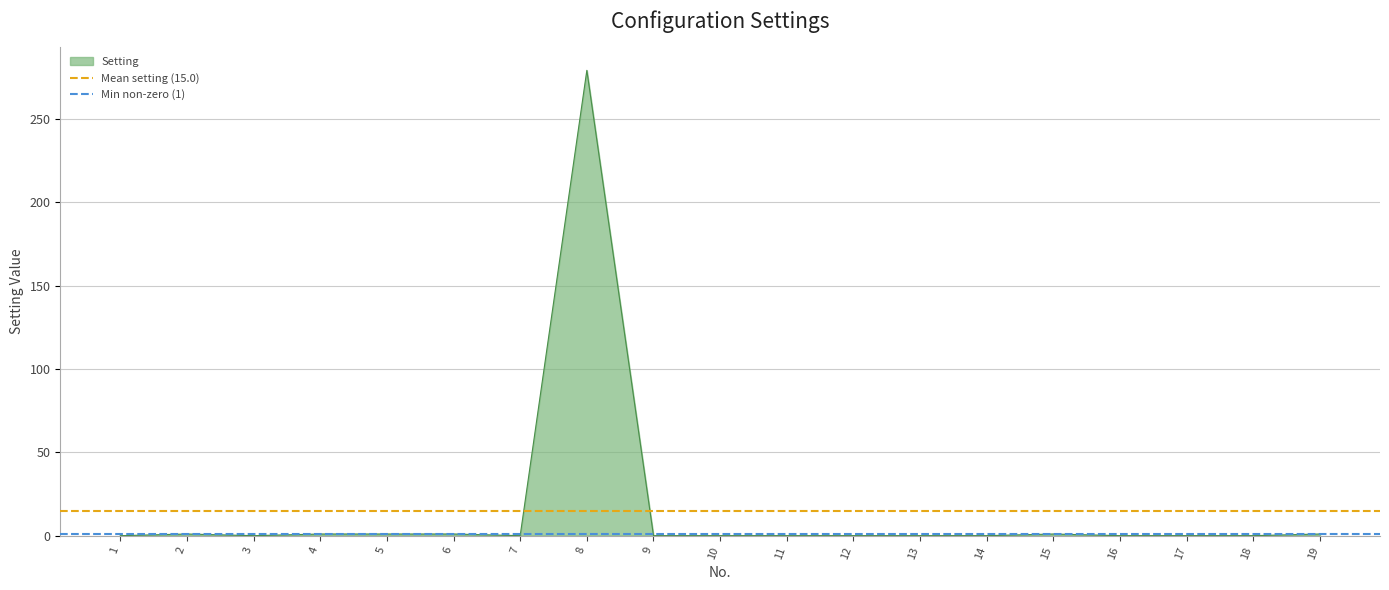

The value of Setting at 17 is -87. True or false?

False